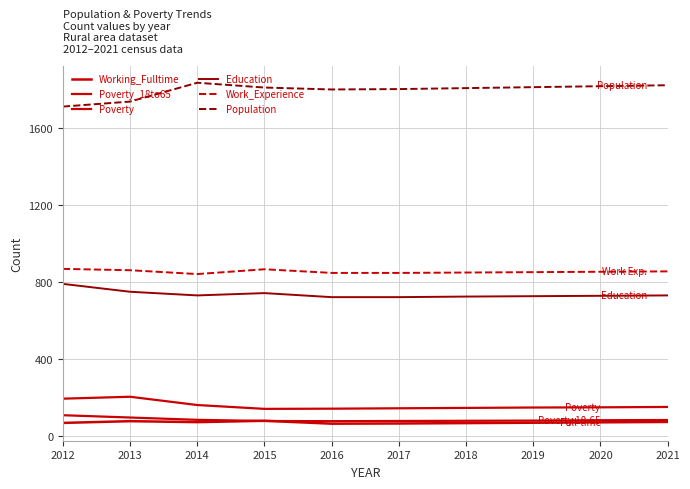

How many lines are shown in the chart?

6